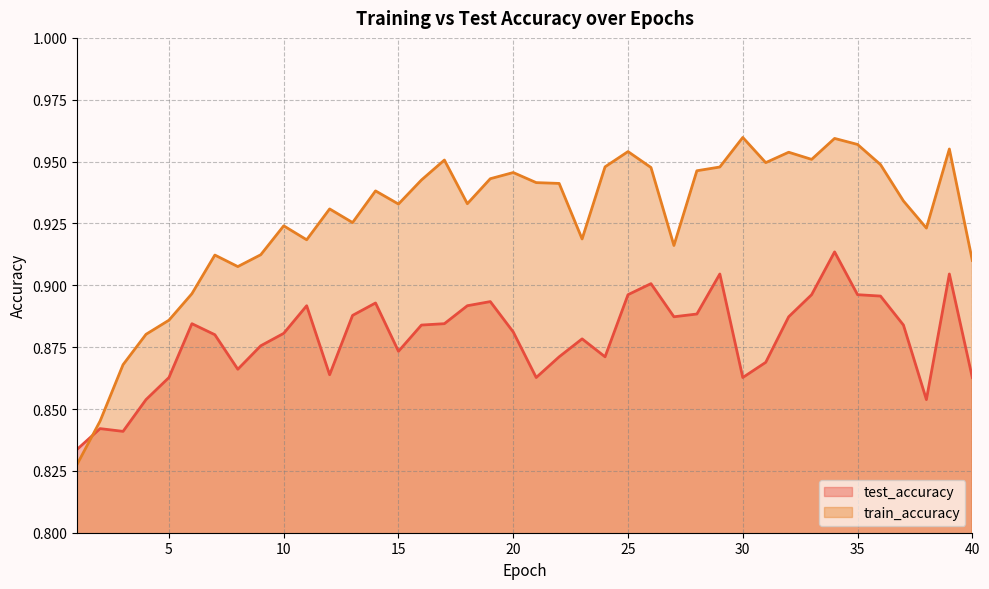

The value of test_accuracy at 20 is 0.9. True or false?

True